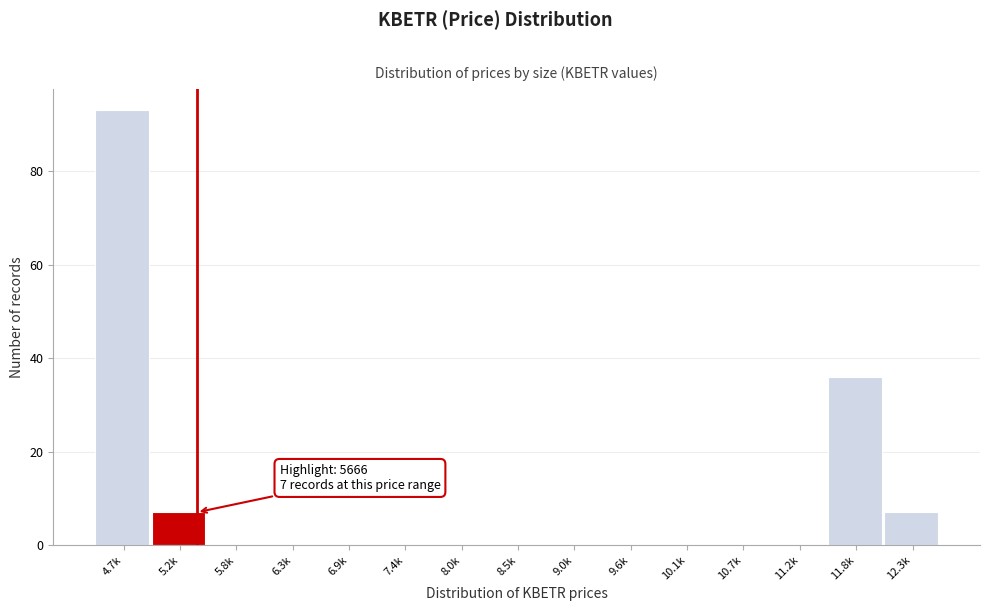

Reading left to right, list all the values displayed in this chart.

4.7k=93	5.2k=7	5.8k=0	6.3k=0	6.9k=0	7.4k=0	8.0k=0	8.5k=0	9.0k=0	9.6k=0	10.1k=0	10.7k=0	11.2k=0	11.8k=36	12.3k=7